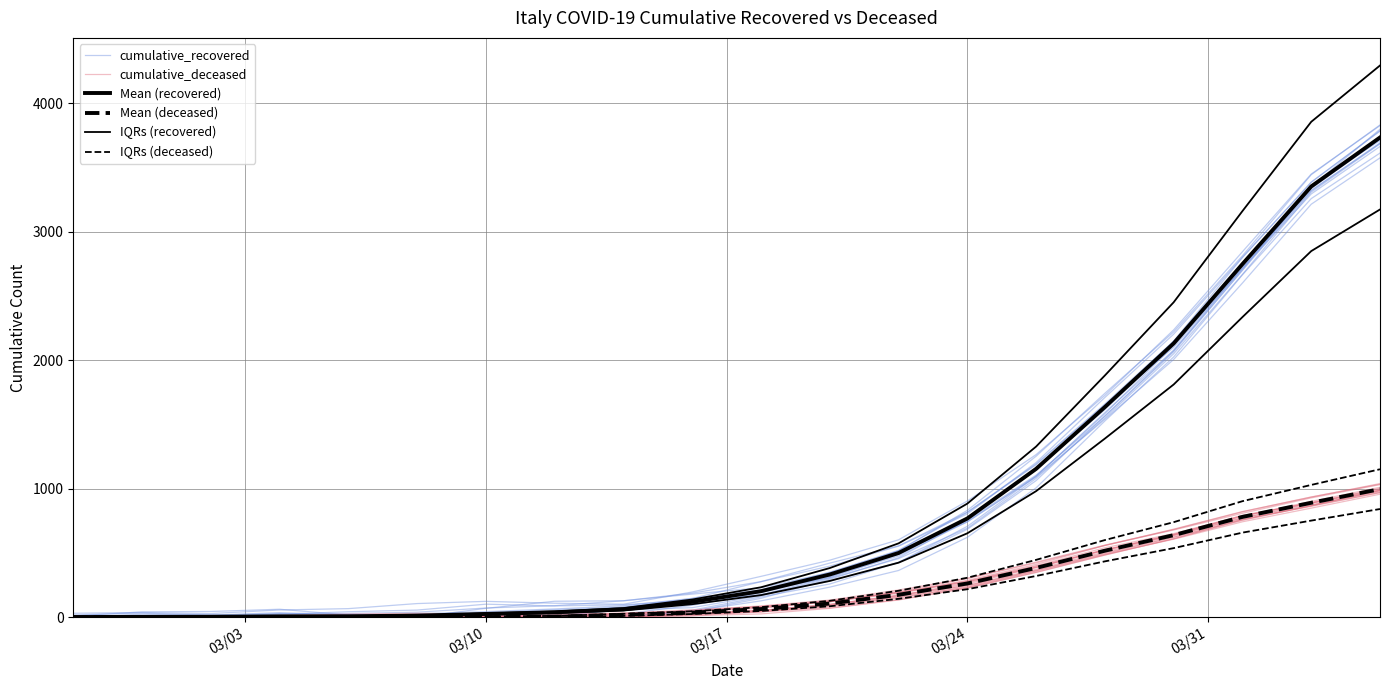

How many lines are shown in the chart?

6